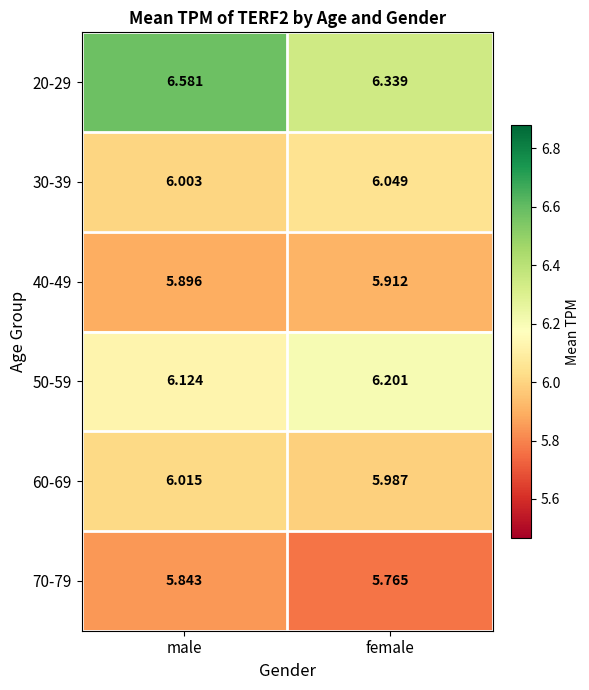

Rank the series by their maximum value, from highest to lowest.

20-29, 50-59, 30-39, 60-69, 40-49, 70-79